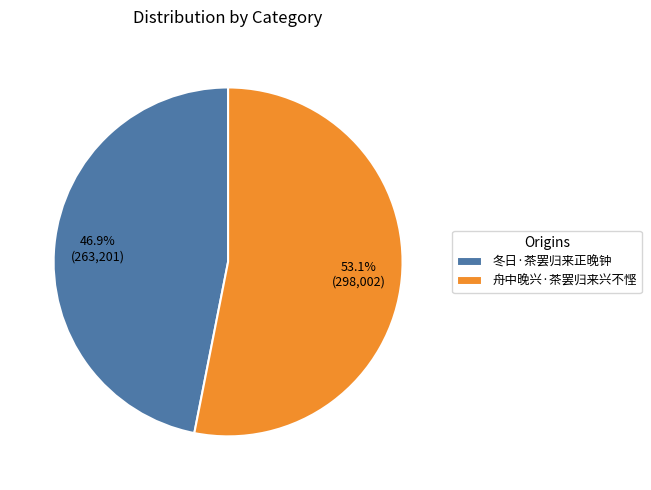

To the nearest percent, what is the combined percentage of 冬日·茶罢归来正晚钟 and 舟中晚兴·茶罢归来兴不悭?

100%